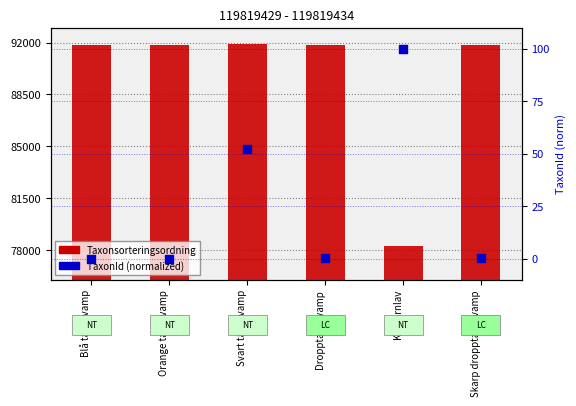

Which series has the largest total across all categories?

Taxonsorteringsordning